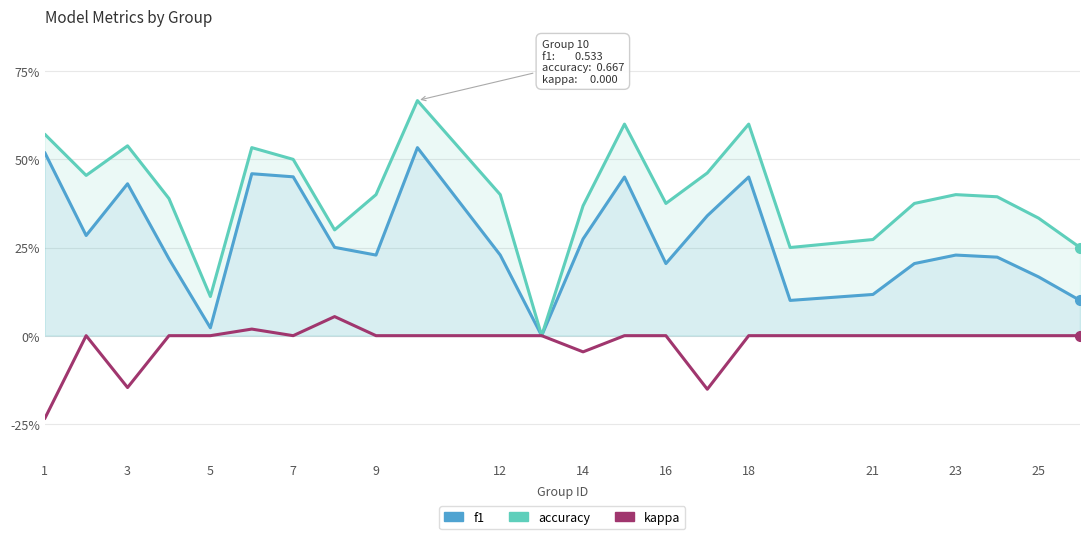

Reading right to left, list all the values displayed in this chart.

f1: 0.1	0.2	0.2	0.2	0.2	0.1	0.1	0.5	0.3	0.2	0.5	0.3	0.0	0.2	0.5	0.2	0.3	0.5	0.5	0.0	0.2	0.4	0.3	0.5
accuracy: 0.2	0.3	0.4	0.4	0.4	0.3	0.2	0.6	0.5	0.4	0.6	0.4	0.0	0.4	0.7	0.4	0.3	0.5	0.5	0.1	0.4	0.5	0.5	0.6
kappa: 0.0	0.0	0.0	0.0	0.0	0.0	0.0	0.0	-0.2	0.0	0.0	-0.0	0.0	0.0	0.0	0.0	0.1	0.0	0.0	0.0	0.0	-0.1	0.0	-0.2